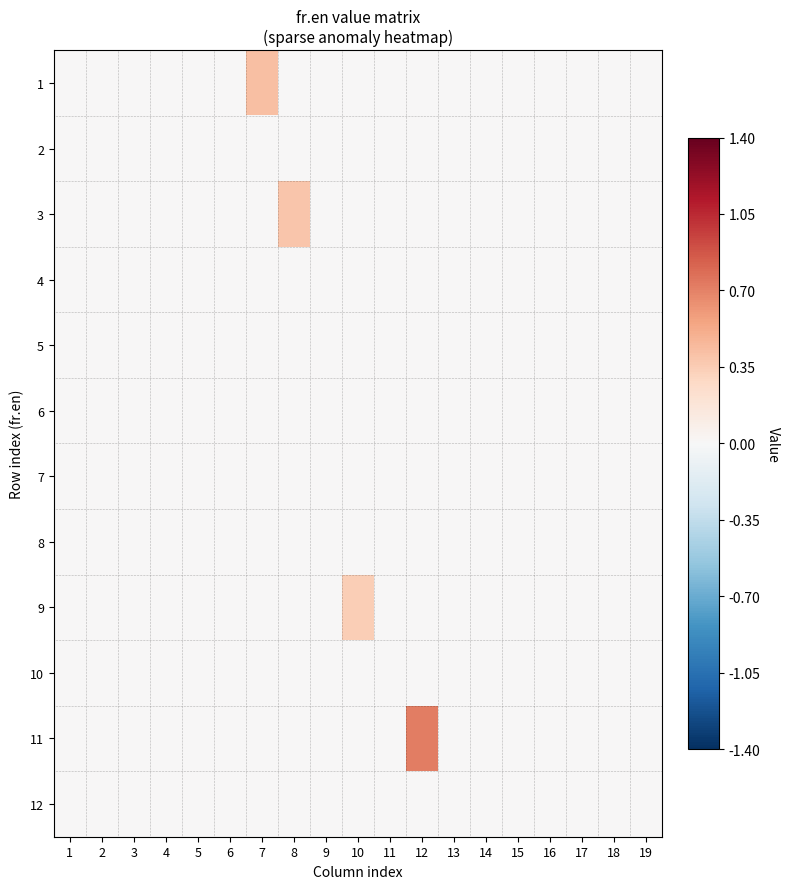

Between 12 and 6, which is larger?

12